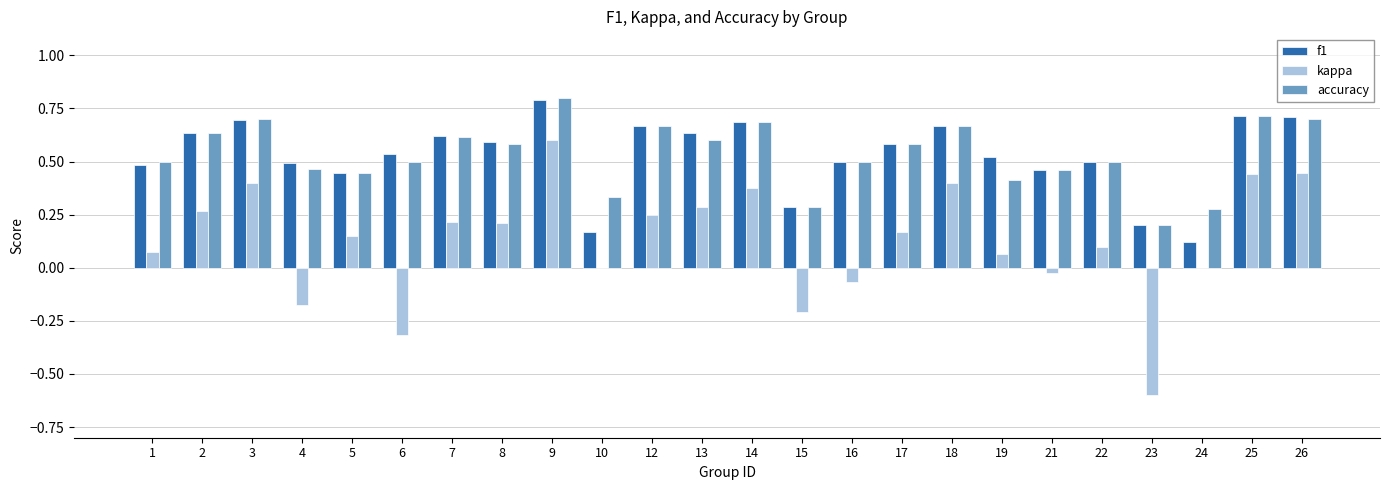

At which category is the sum across all series the highest?

9